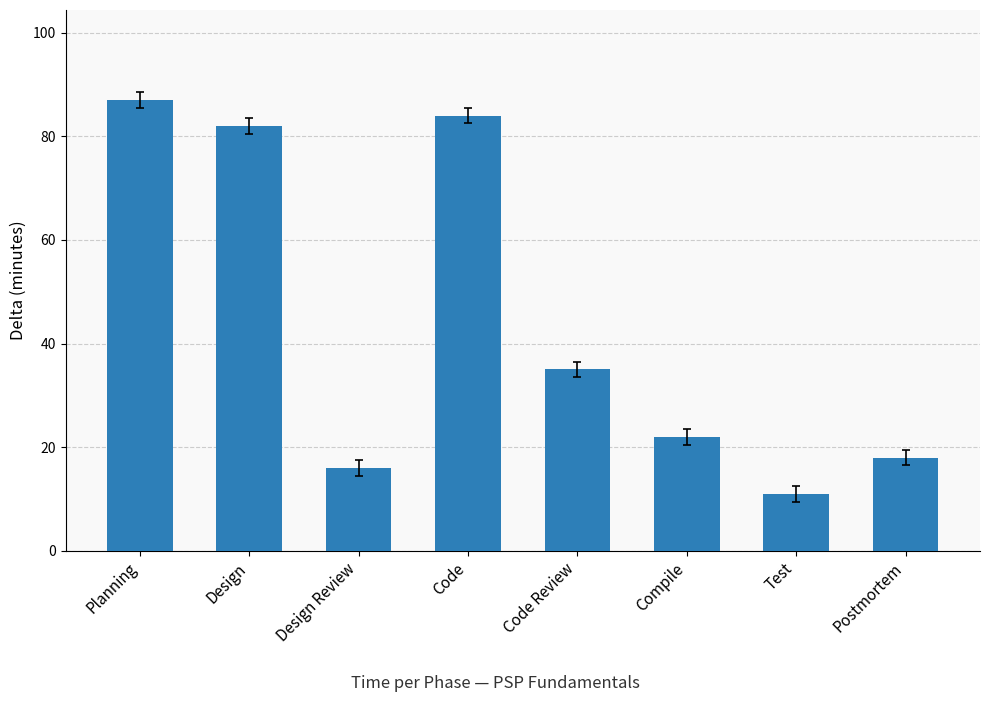

What is the minimum value shown in the chart?

11